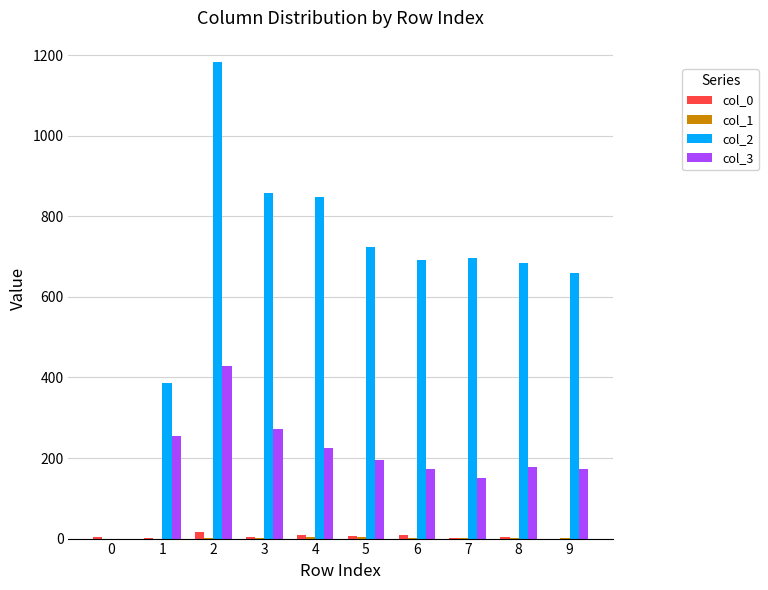

Which series has the largest total across all categories?

col_2